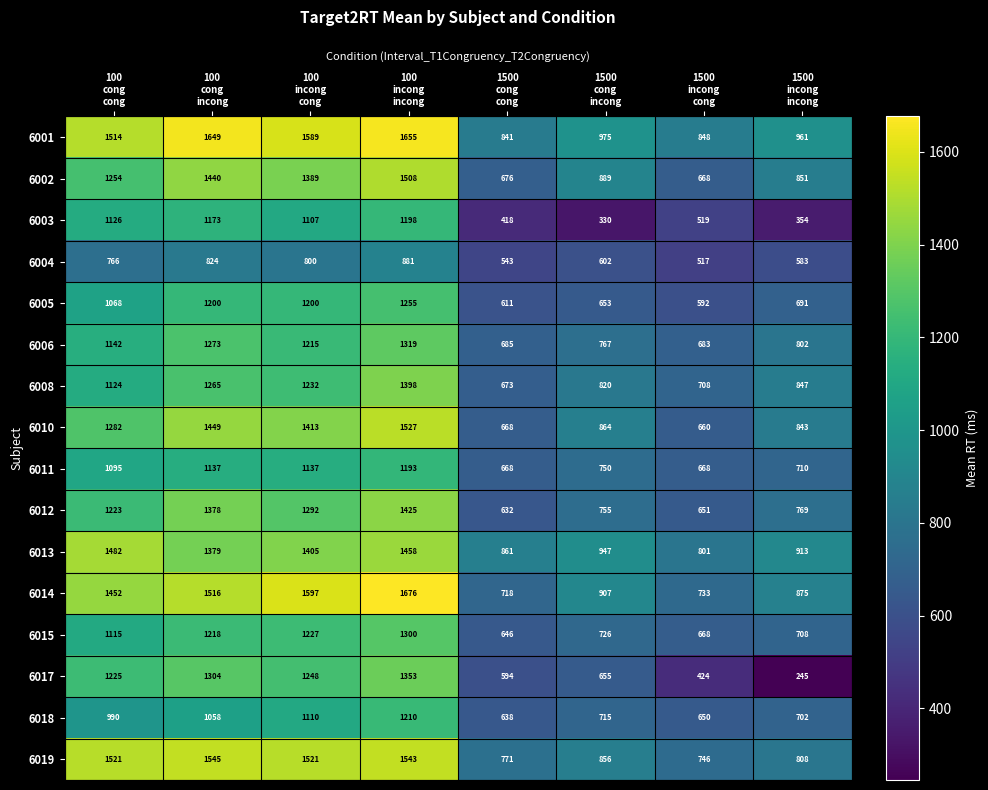

How many data points does each series have?

8